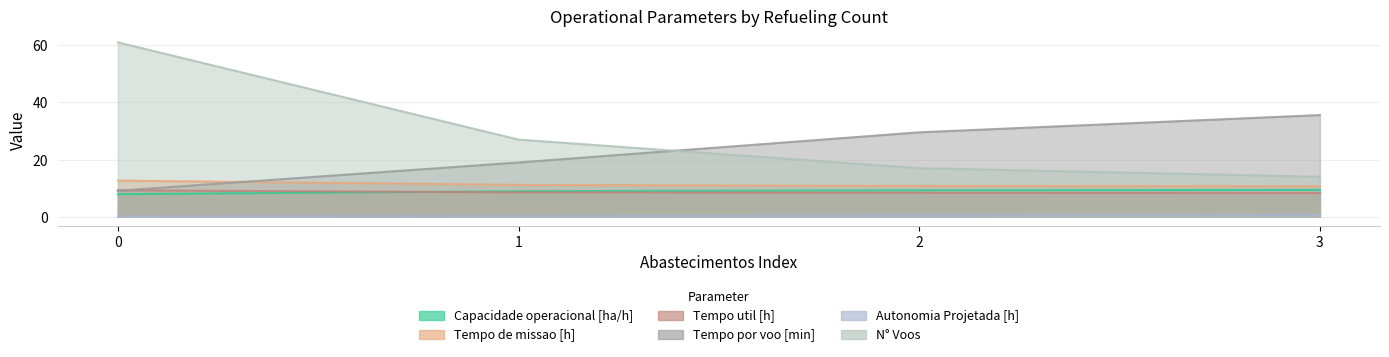

What is the difference between the highest and lowest values at 0?

60.8